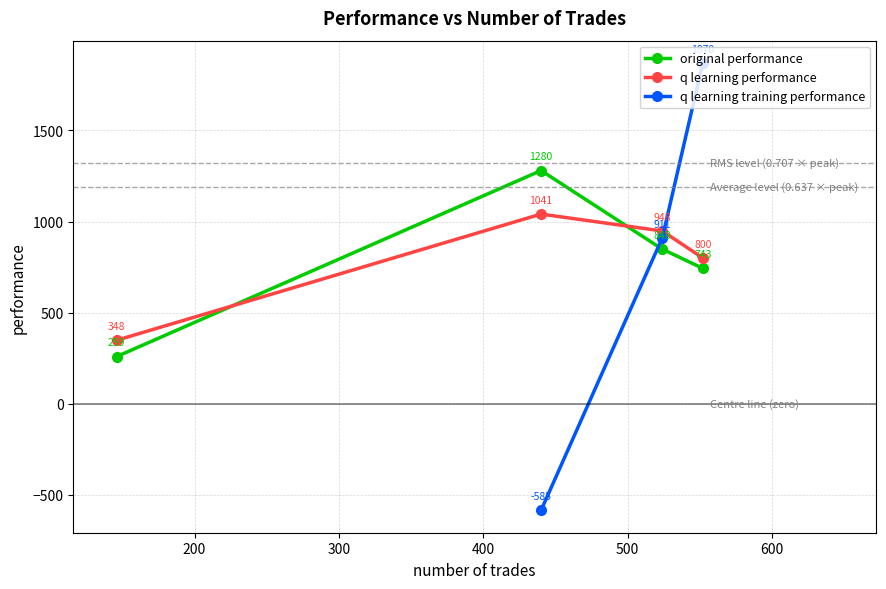

How many data points in original performance are less than 848?

2